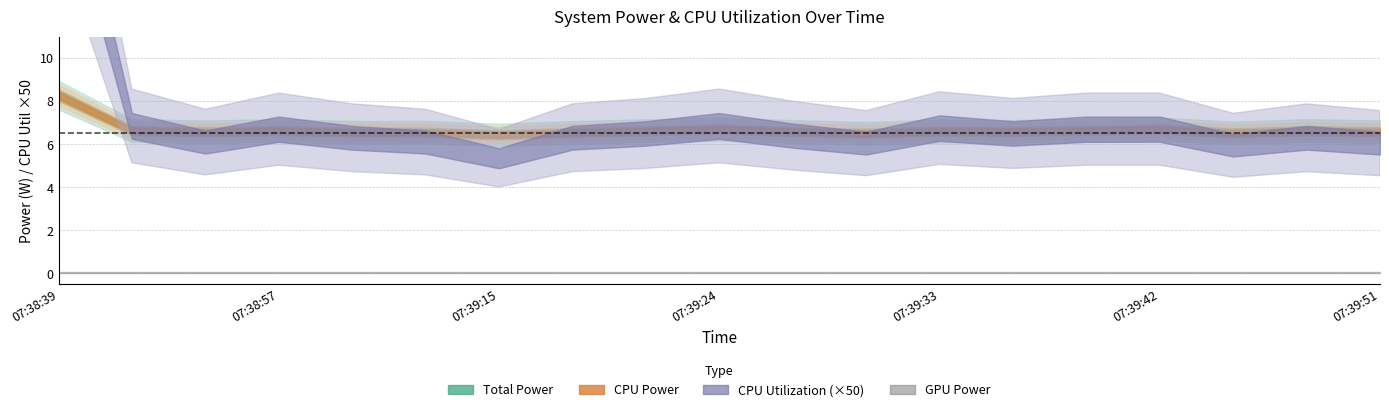

How many interior local peaks does the Total Power series have?

6